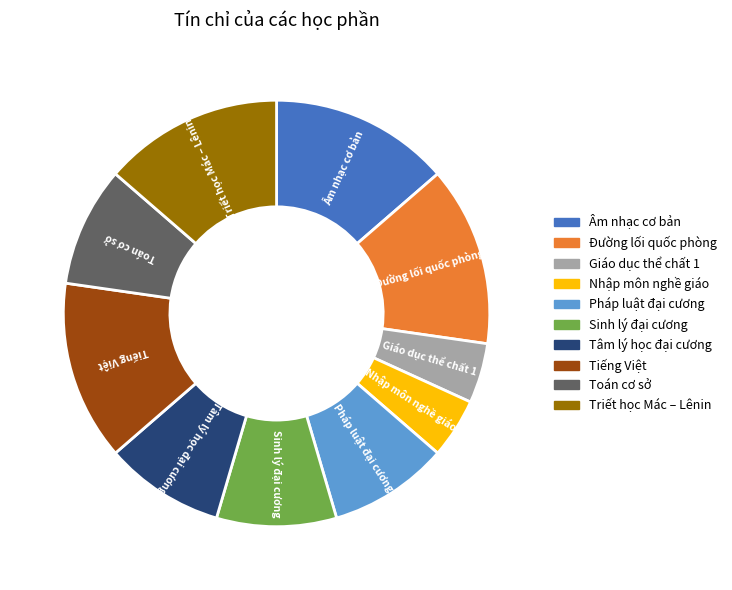

Combined, do Đường lối quốc phòng and Tiếng Việt account for over 50%?

No